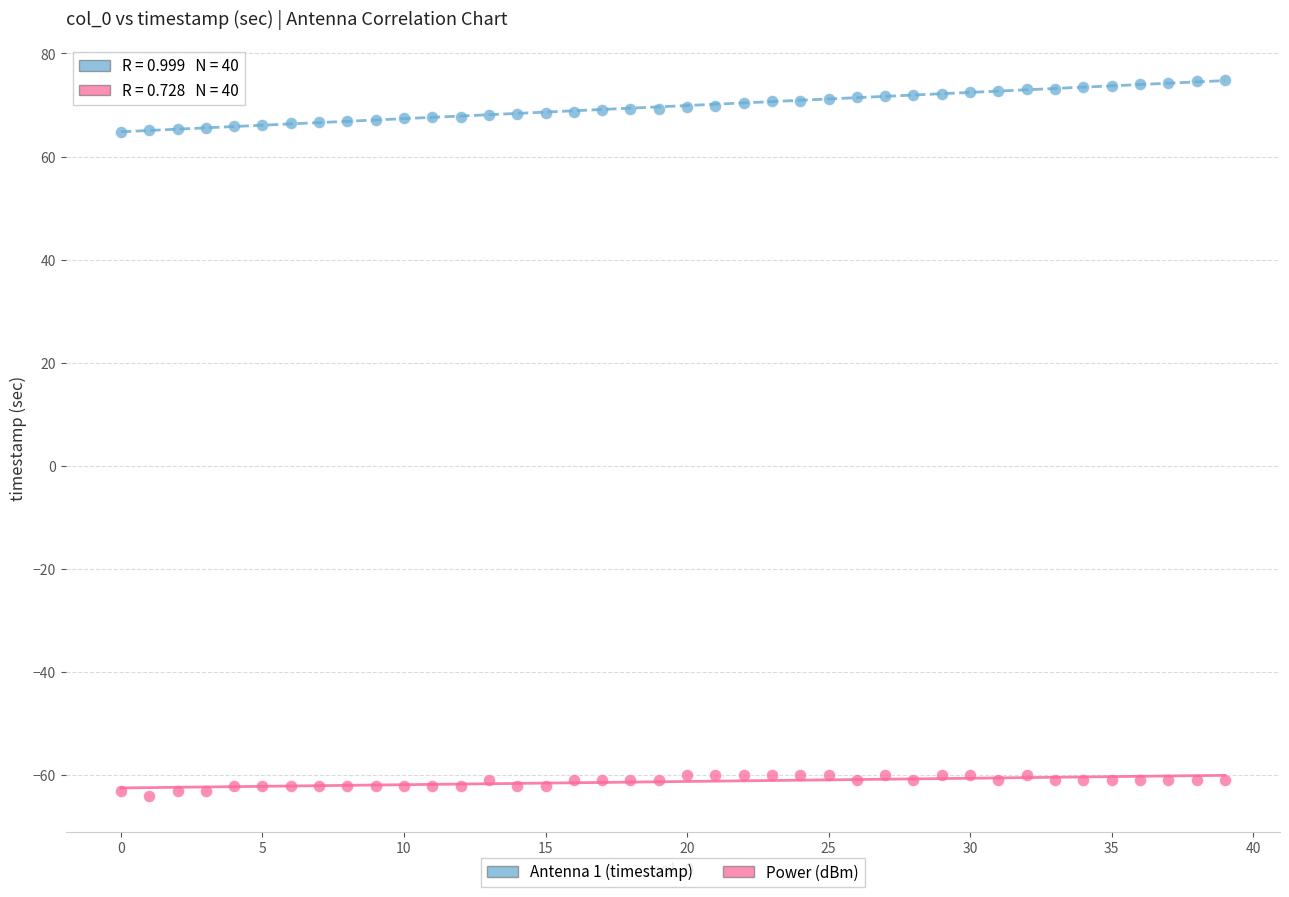

Which series reaches the minimum Y coordinate?

Power (dBm)